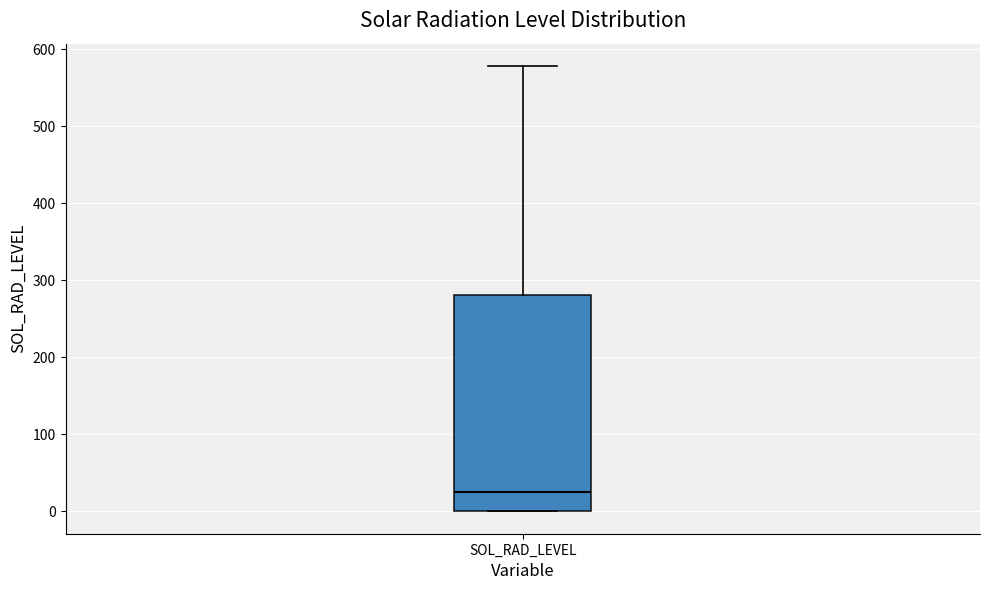

Where does the upper whisker of the box for SOL_RAD_LEVEL end on the y-axis? The values are not printed on the chart, so give them approximately, as read against the axis.

580